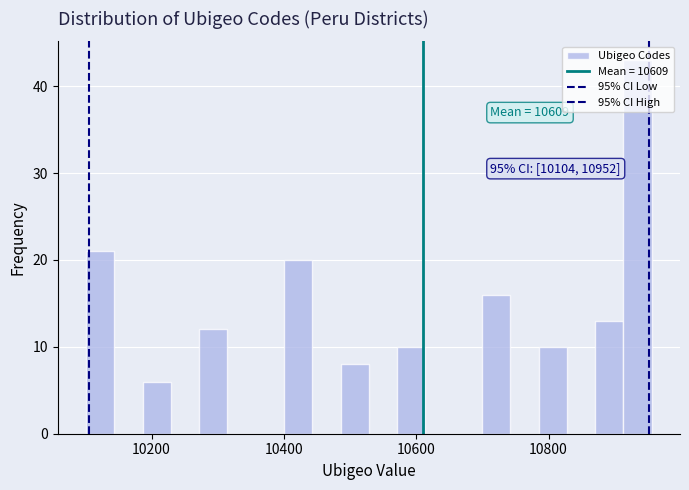

Read against the x-axis, roughly where is the centre of the tallest bar?

10940